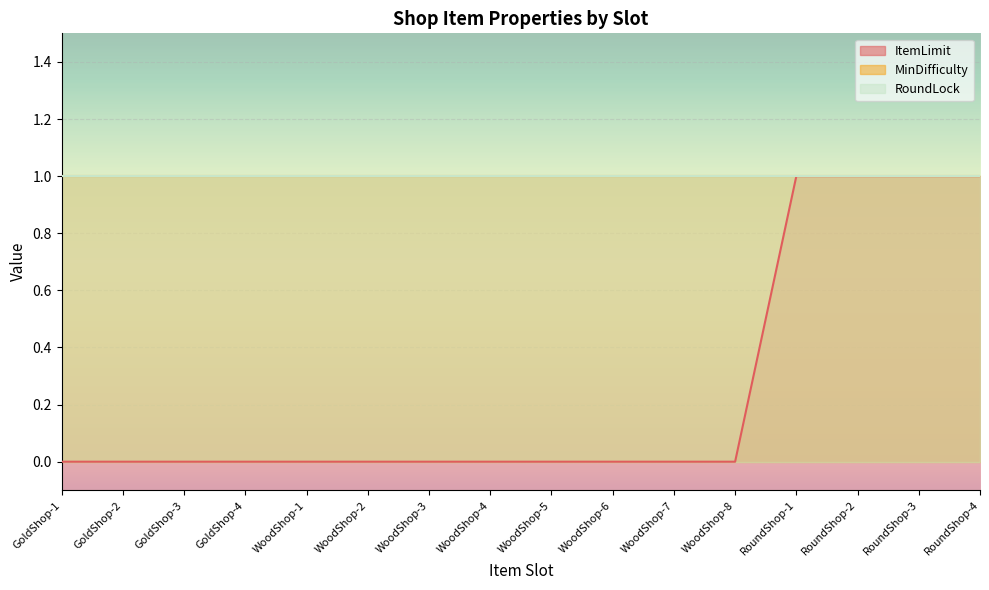

True or false: ItemLimit has a value of 0 at WoodShop-4.

True